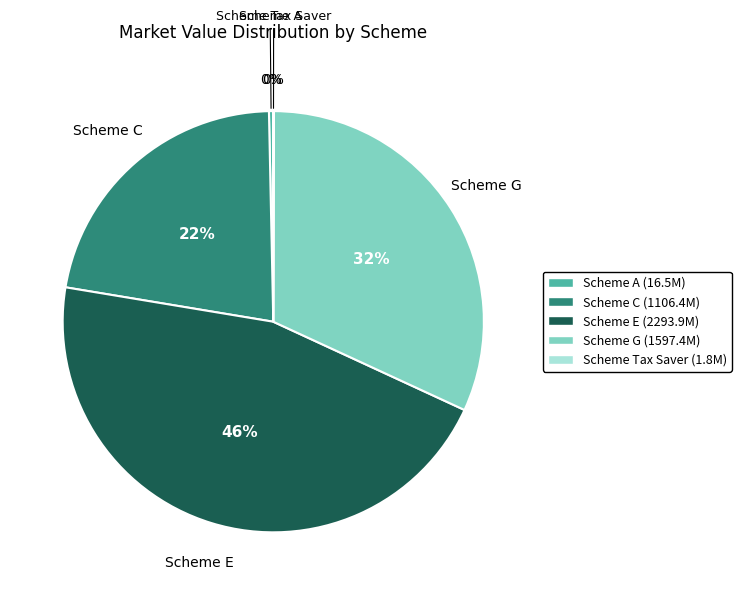

Do Scheme G and Scheme C together represent more than half of the pie?

Yes